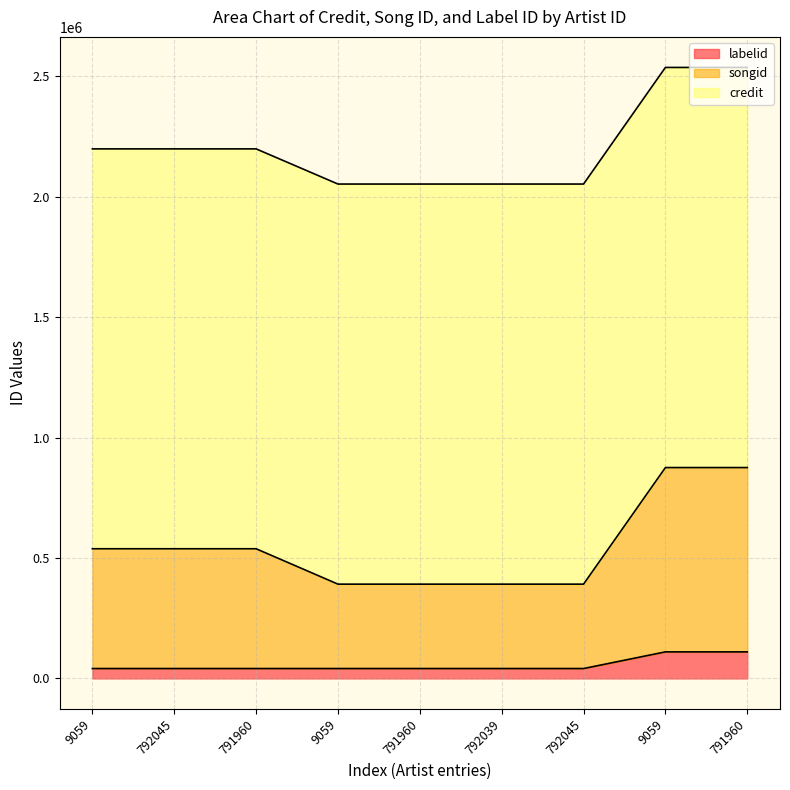

True or false: labelid and songid intersect in this chart.

False